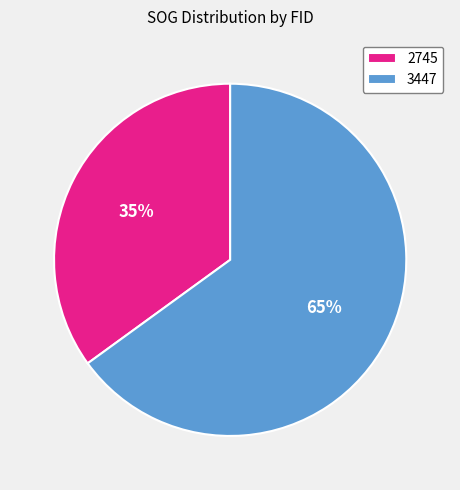

Is the sum of 3447 and 2745 greater than half?

Yes